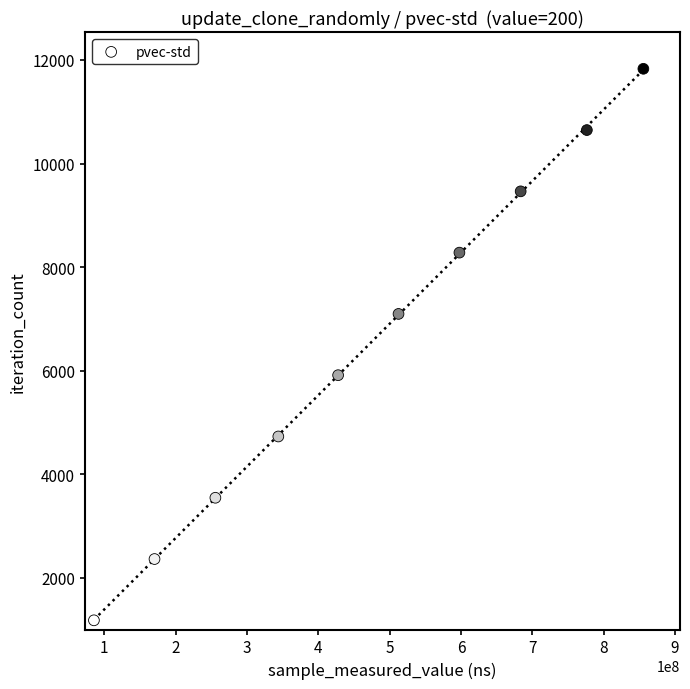

What is the range of X values (max minus min)?

770195689